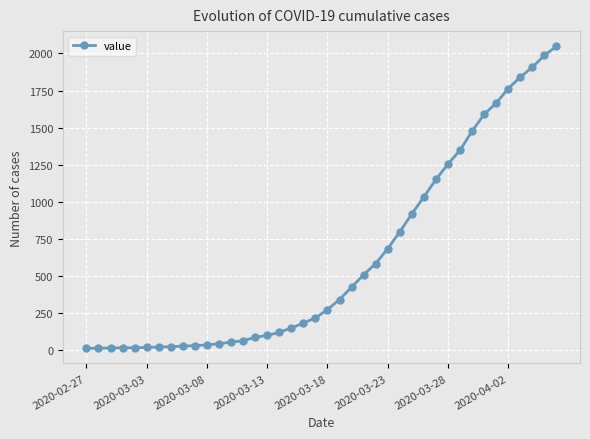

What is the maximum value shown in the chart?

2049